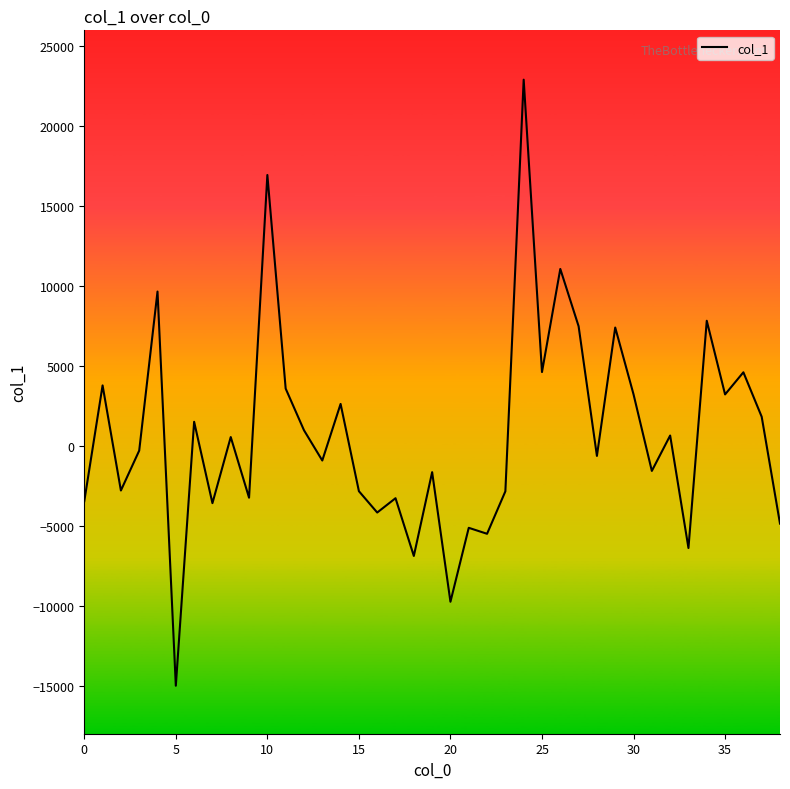

What is the greatest value displayed?

22913.5